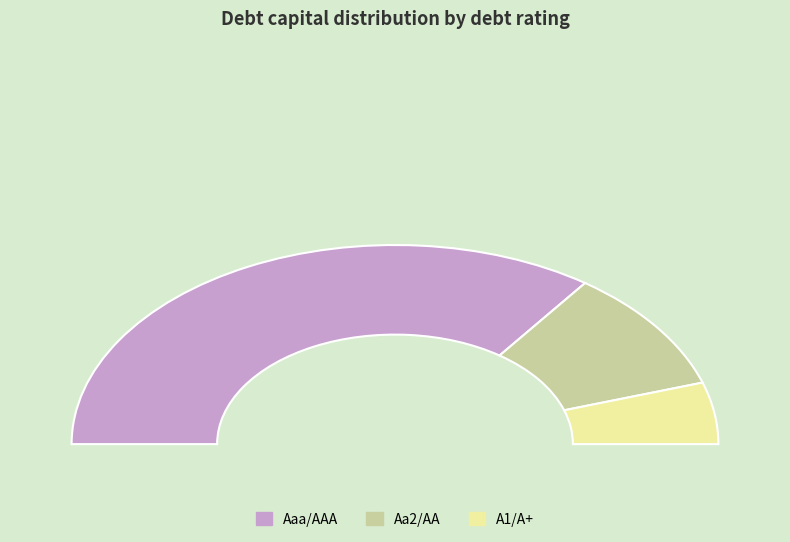

To the nearest percent, what portion does Aa2/AA represent?

20%